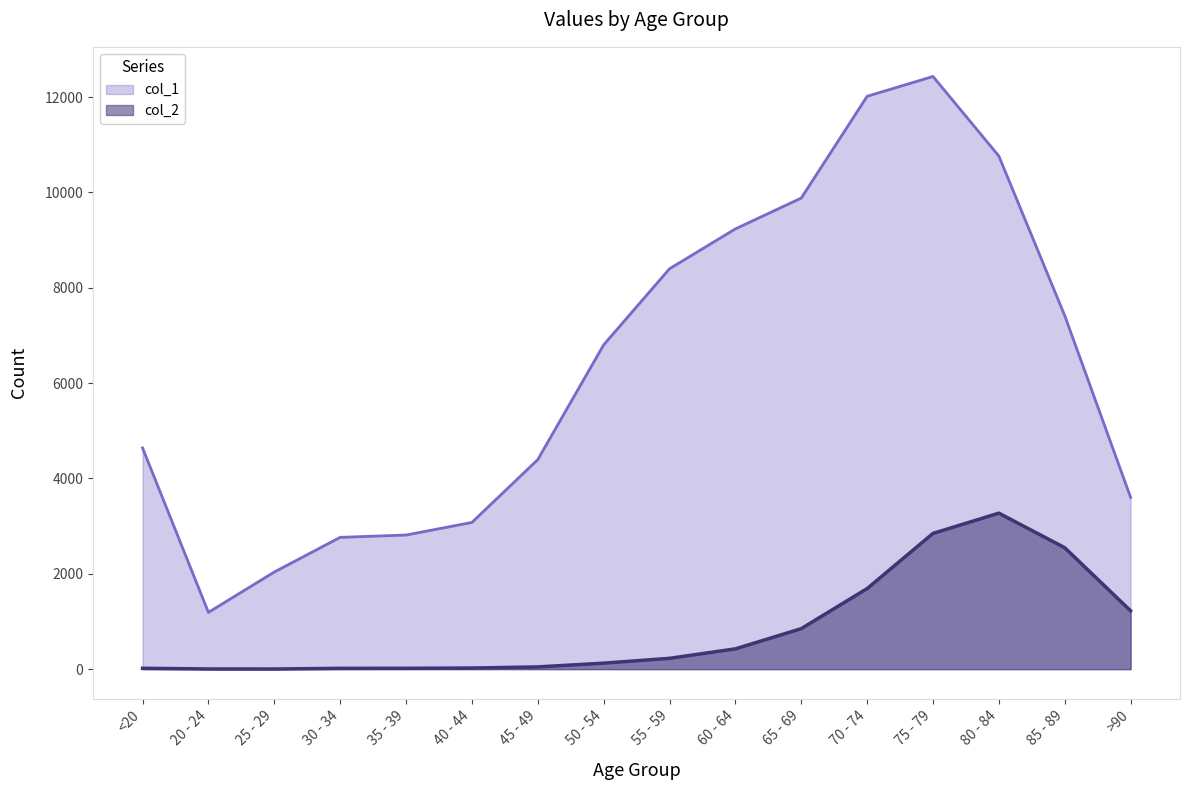

How many distinct data groups are displayed?

2